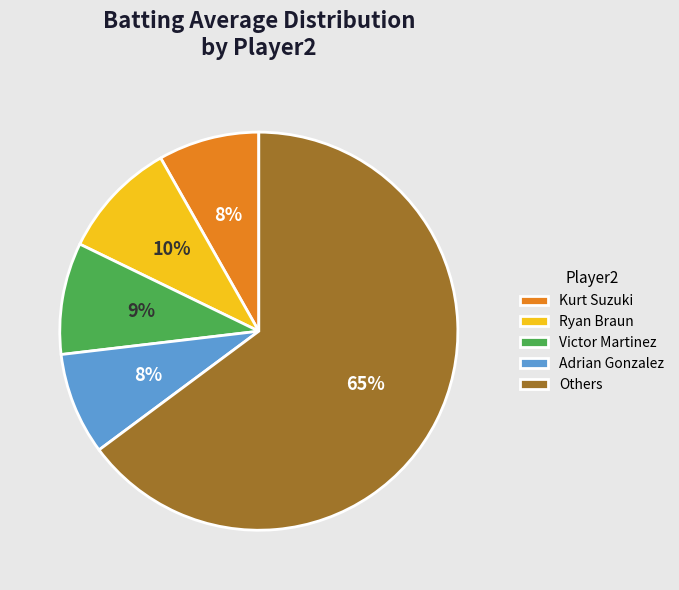

Do Others and Victor Martinez together represent more than half of the pie?

Yes